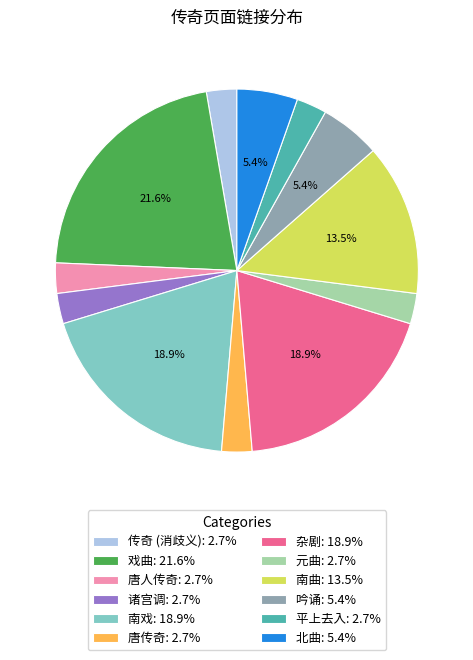

Count the number of slices in the pie.

12